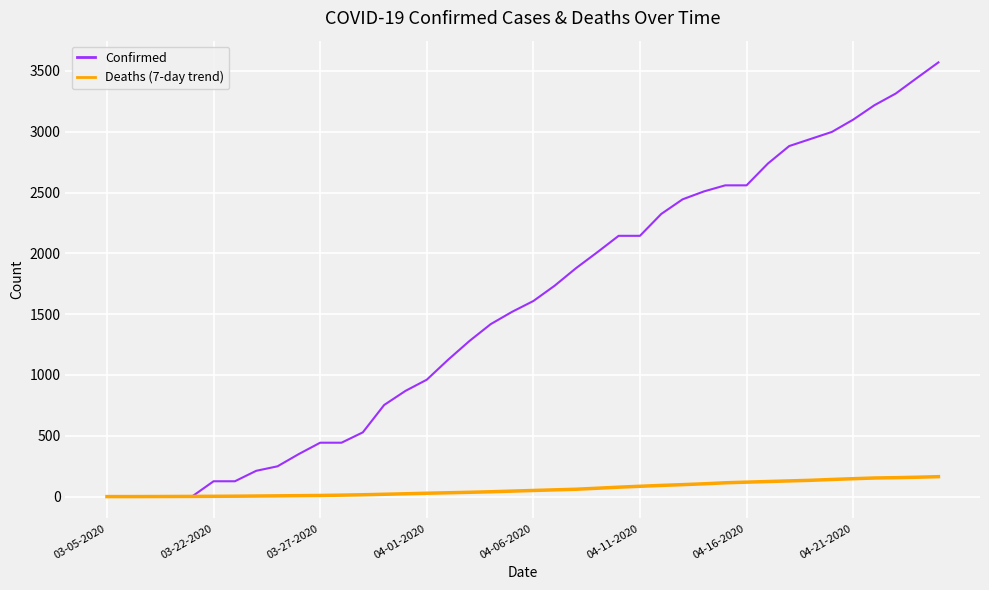

Which series has the largest total across all categories?

Confirmed